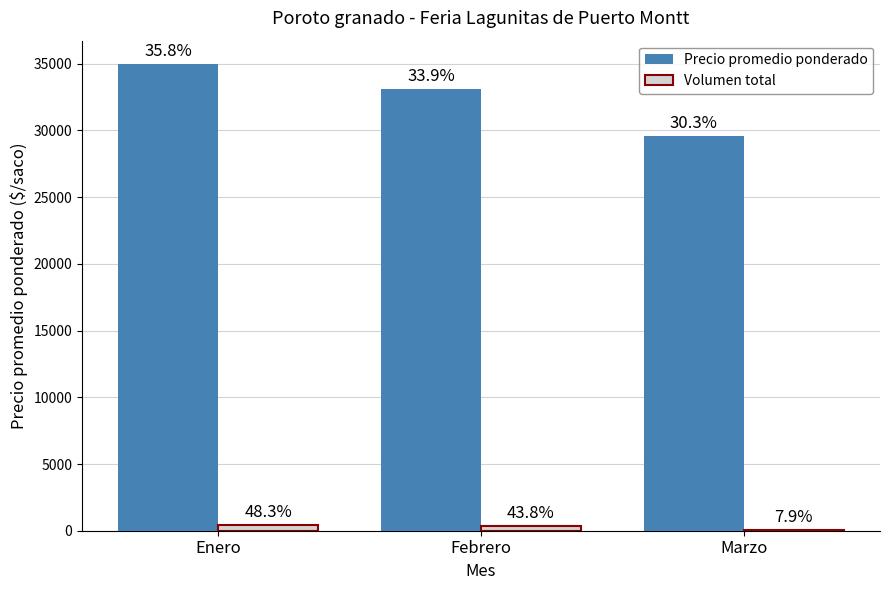

Which has a higher value, Enero or Febrero?

Enero